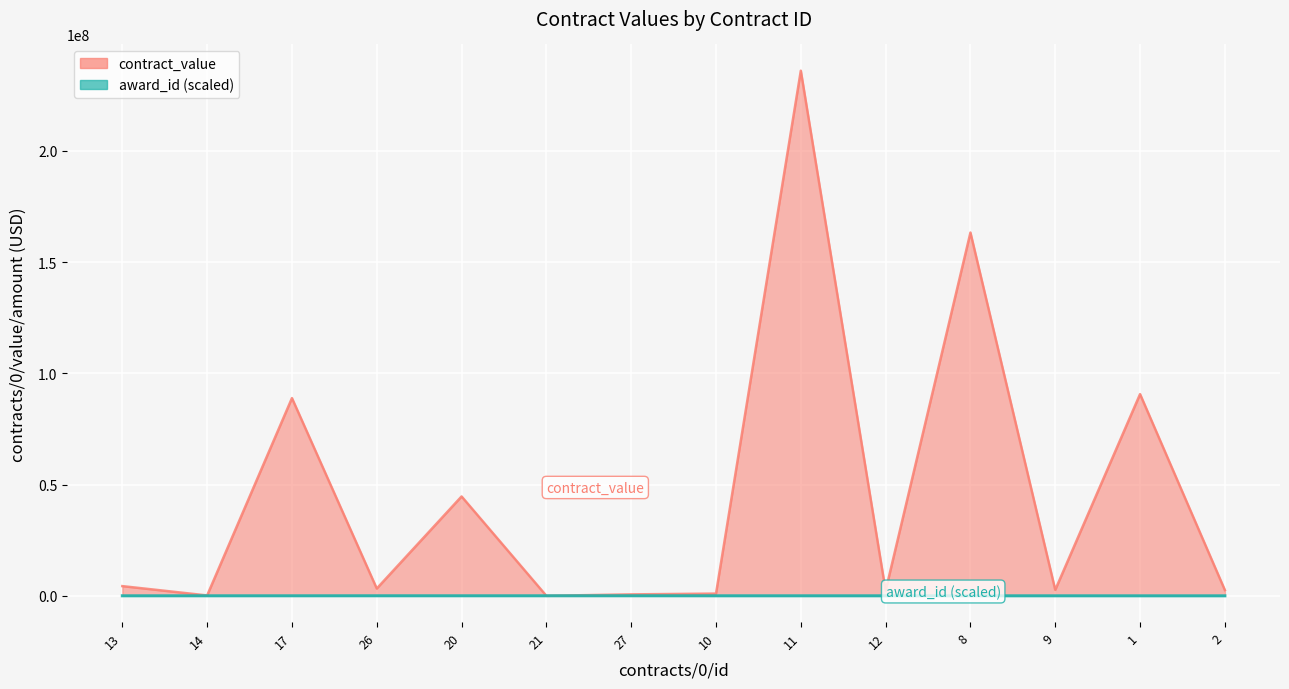

How many times do contract_value_line and award_id_line cross each other?

2